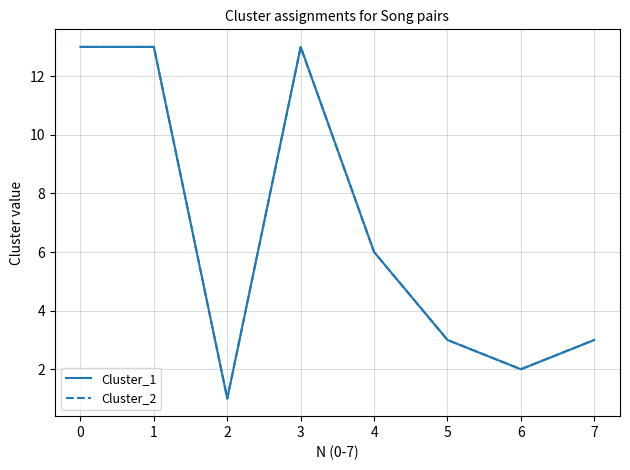

At how many categories does at least one series exceed 1?

7